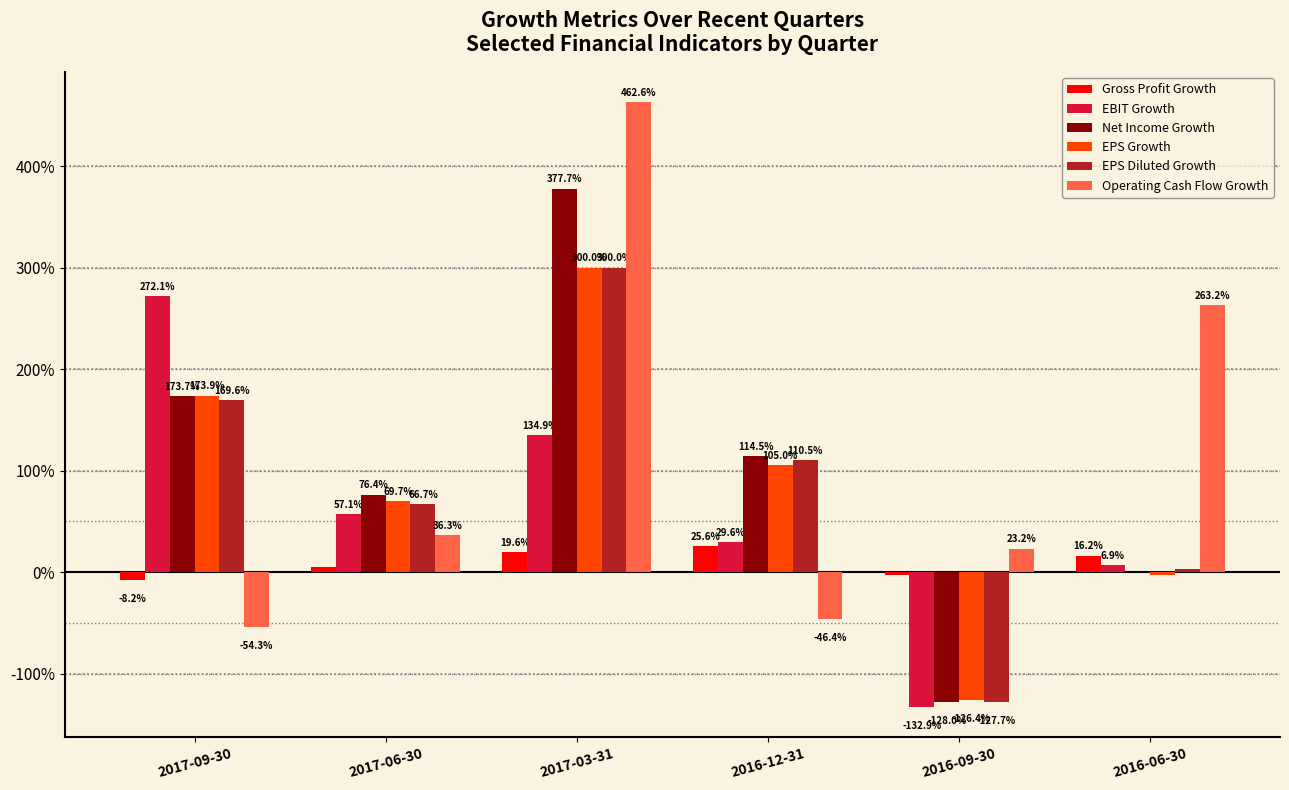

Reading right to left, what are all the values shown in this chart?

Gross Profit Growth: 0.2	-0.0	0.3	0.2	0.0	-0.1
EBIT Growth: 0.1	-1.3	0.3	1.3	0.6	2.7
Net Income Growth: 0.0	-1.3	1.1	3.8	0.8	1.7
EPS Growth: -0.0	-1.3	1.1	3.0	0.7	1.7
EPS Diluted Growth: 0.0	-1.3	1.1	3.0	0.7	1.7
Operating Cash Flow Growth: 2.6	0.2	-0.5	4.6	0.4	-0.5